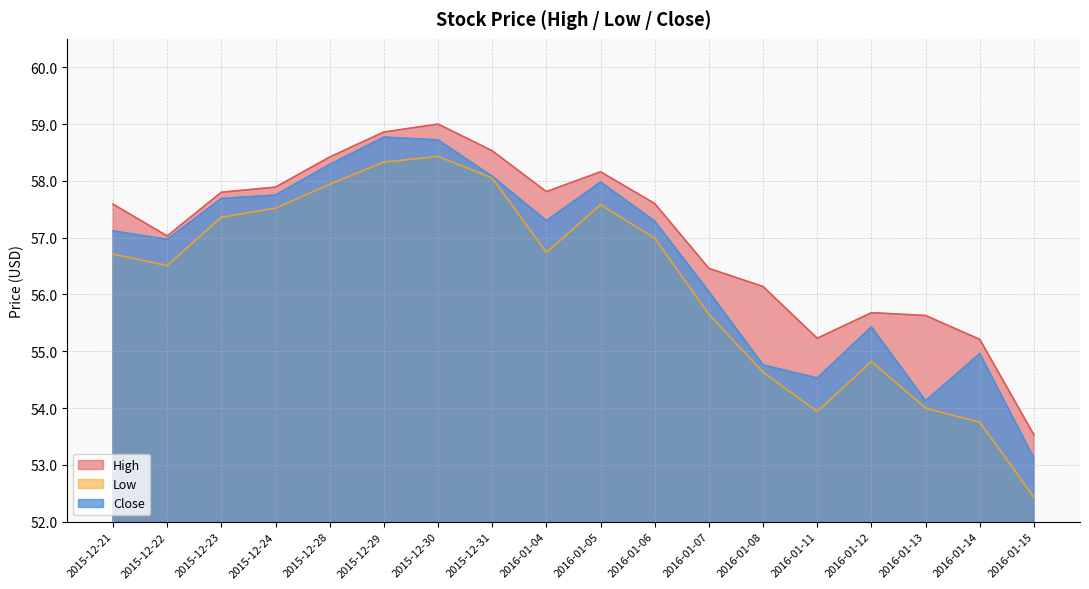

Reading left to right, what are all the values shown in this chart?

High: 57.6	57.0	57.8	57.9	58.4	58.9	59.0	58.5	57.8	58.2	57.6	56.5	56.1	55.2	55.7	55.6	55.2	53.5
Low: 56.7	56.5	57.4	57.5	57.9	58.3	58.4	58.0	56.7	57.6	57.0	55.7	54.6	53.9	54.8	54.0	53.8	52.4
Close: 57.1	57.0	57.7	57.8	58.3	58.8	58.7	58.1	57.3	58.0	57.3	56.0	54.8	54.5	55.4	54.1	55.0	53.1